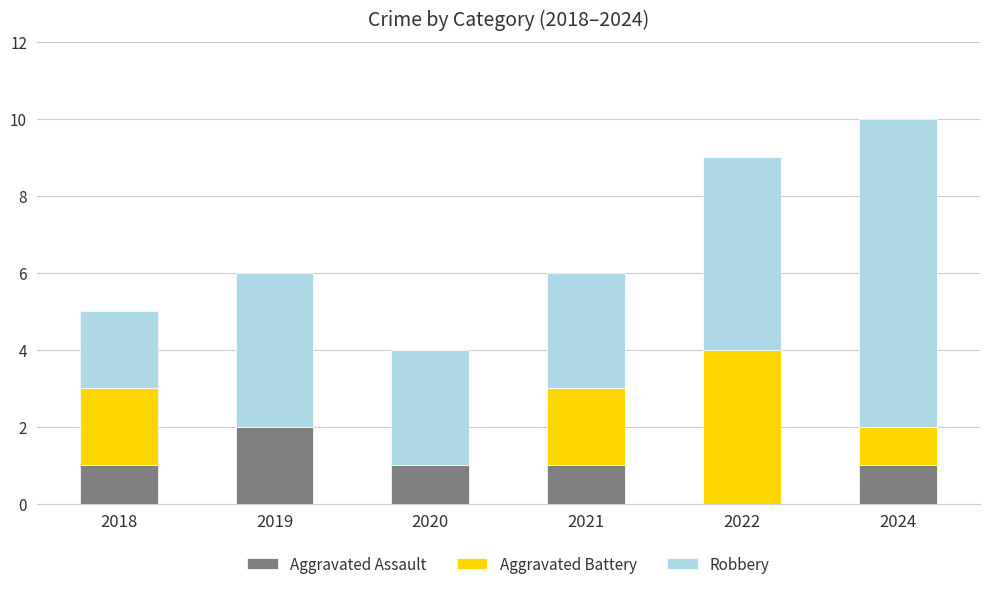

At which category is the sum across all series the highest?

2024